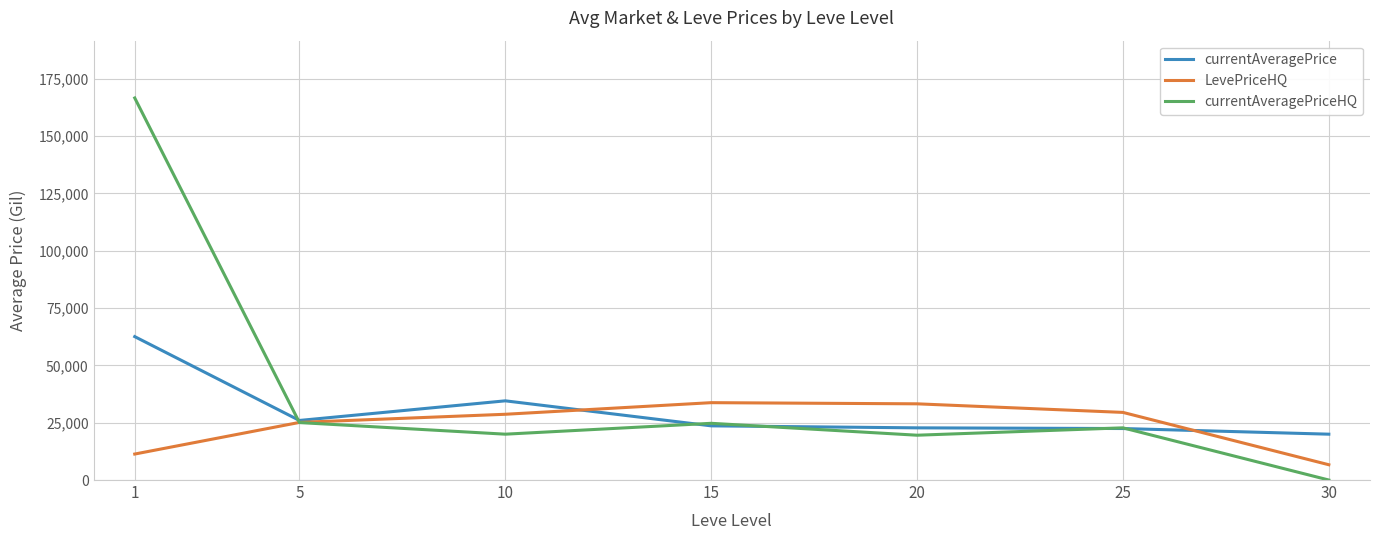

Rank the series at 1 from highest to lowest value.

currentAveragePriceHQ, currentAveragePrice, LevePriceHQ